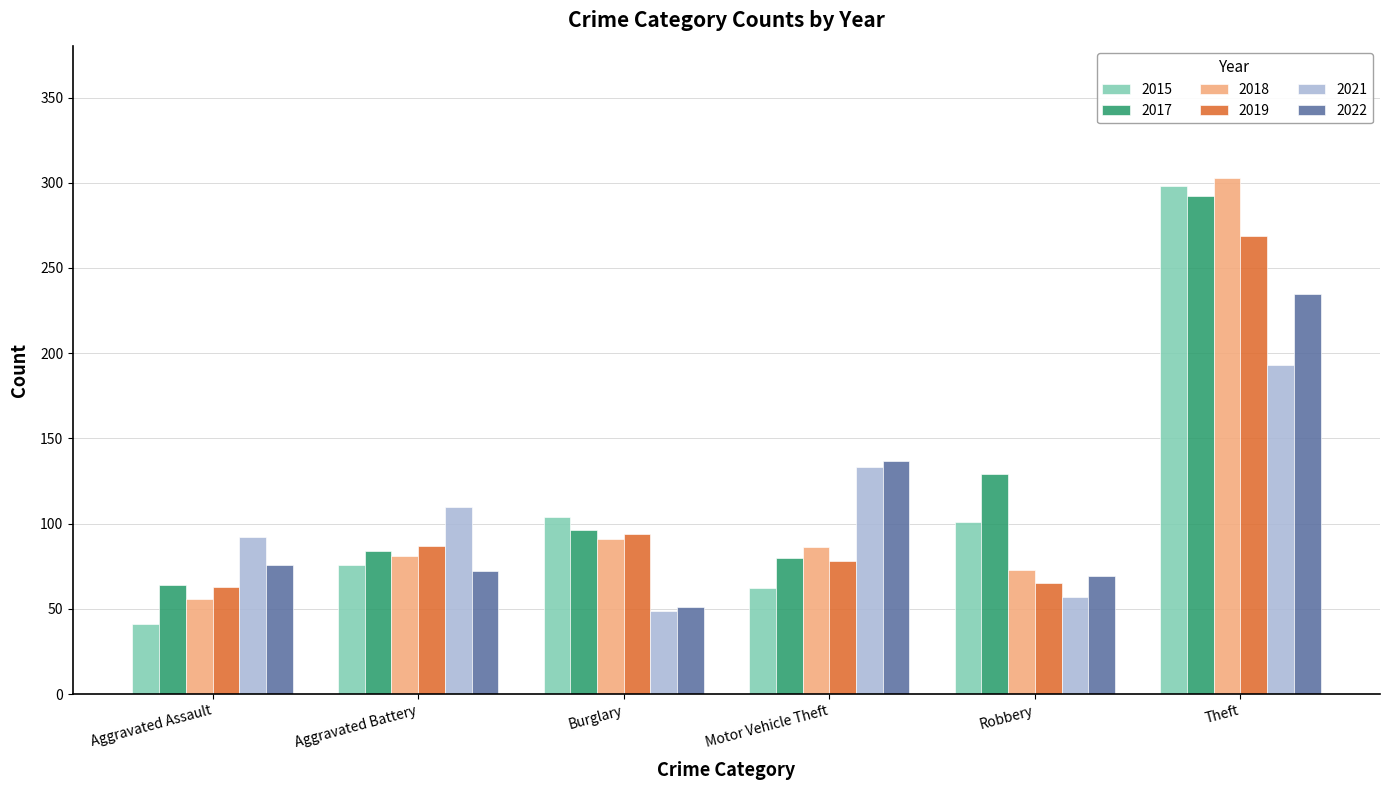

What is the label of the 5th bar from the right?

Aggravated Battery